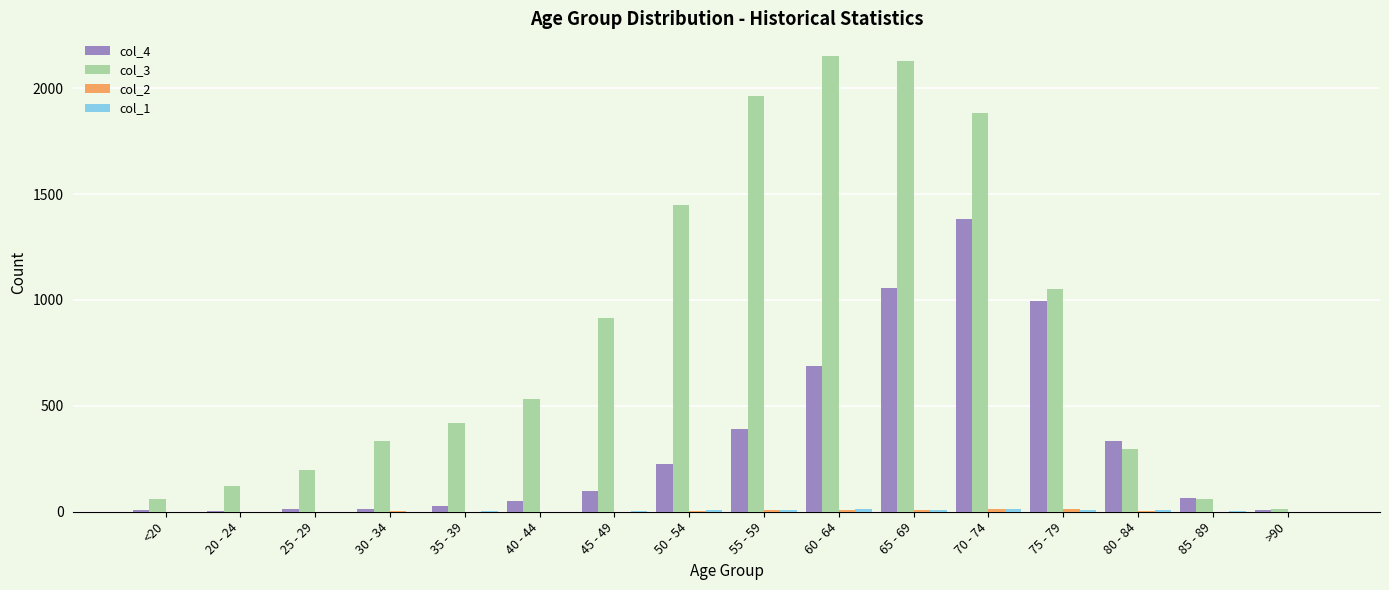

Which series has the largest total across all categories?

col_3